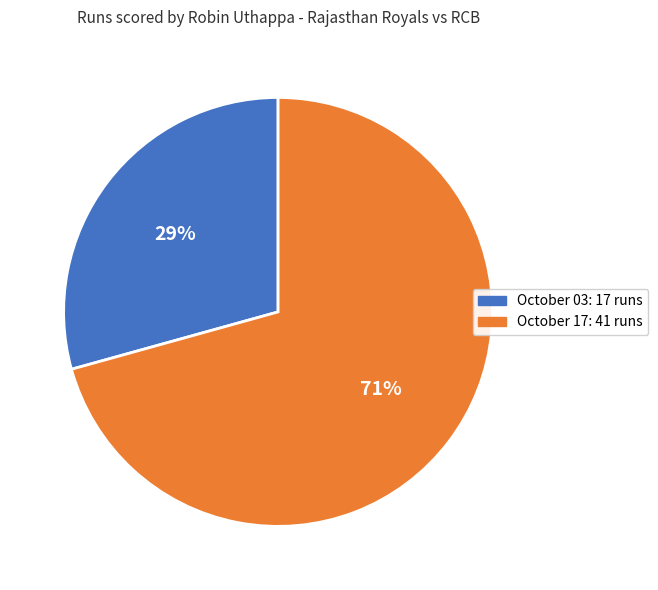

Rank the categories by value from highest to lowest.

October 17, October 03